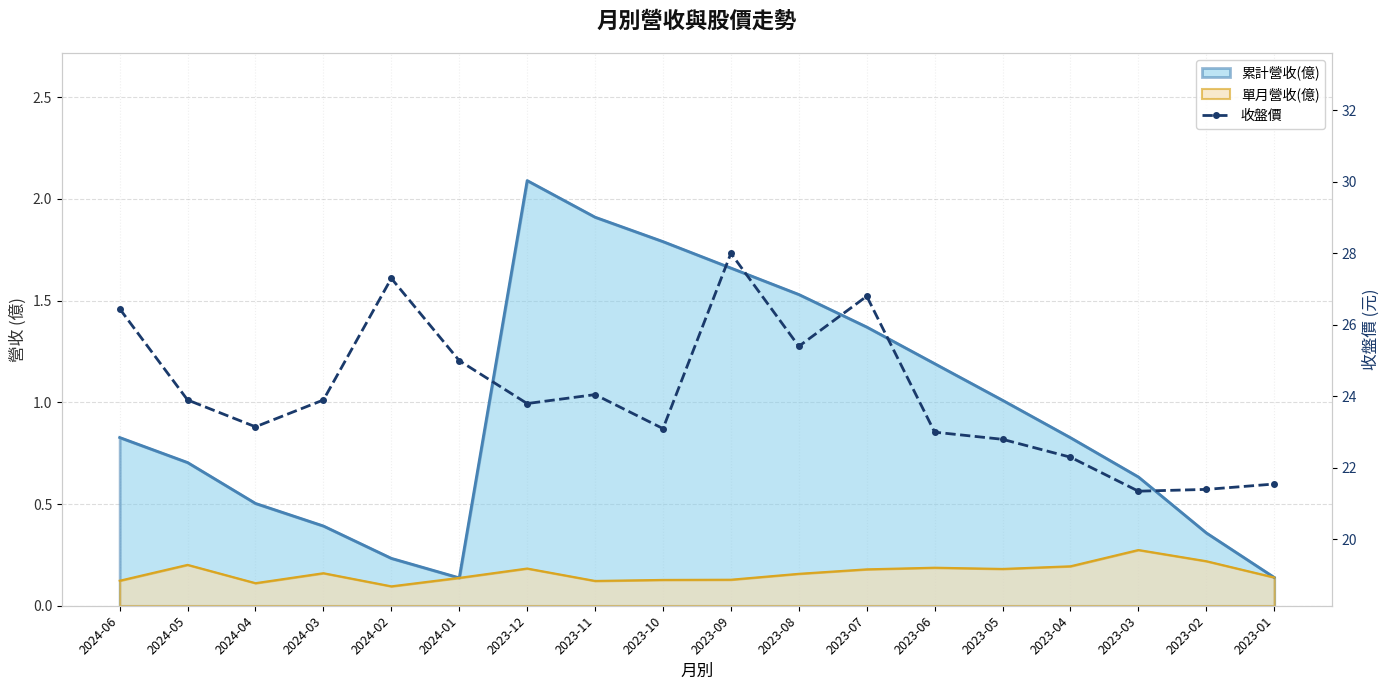

What is the difference between the maximum and minimum values?

6.6